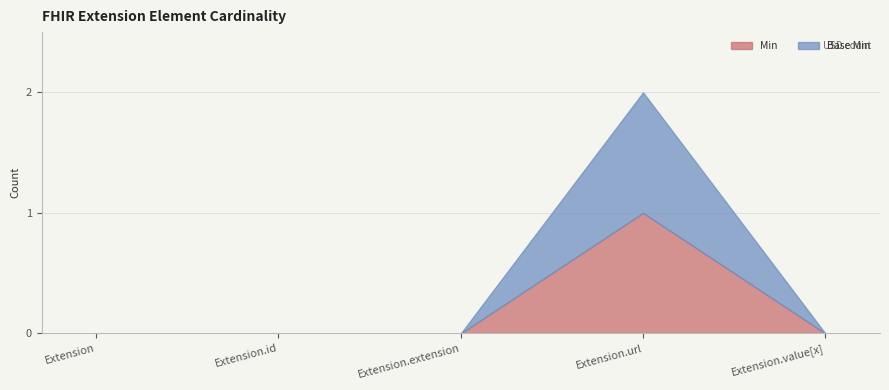

Count the number of categories in the chart.

5